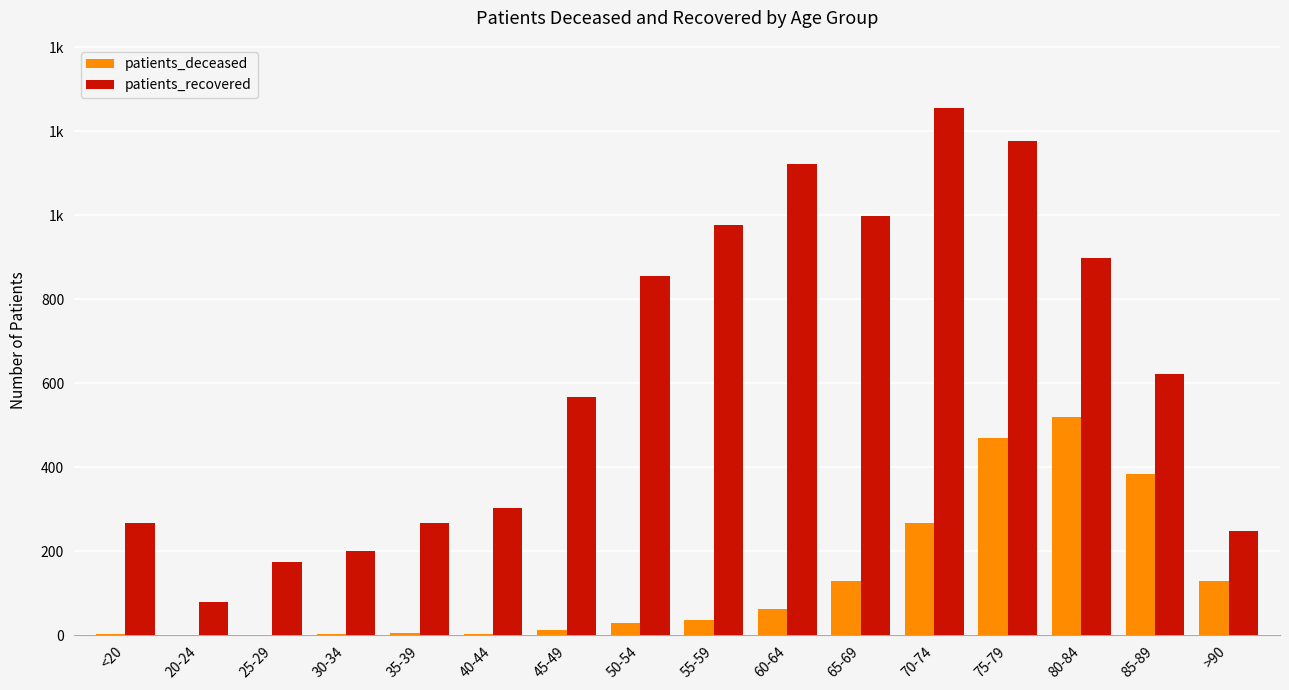

What is the total value across all series at 80-84?

1417